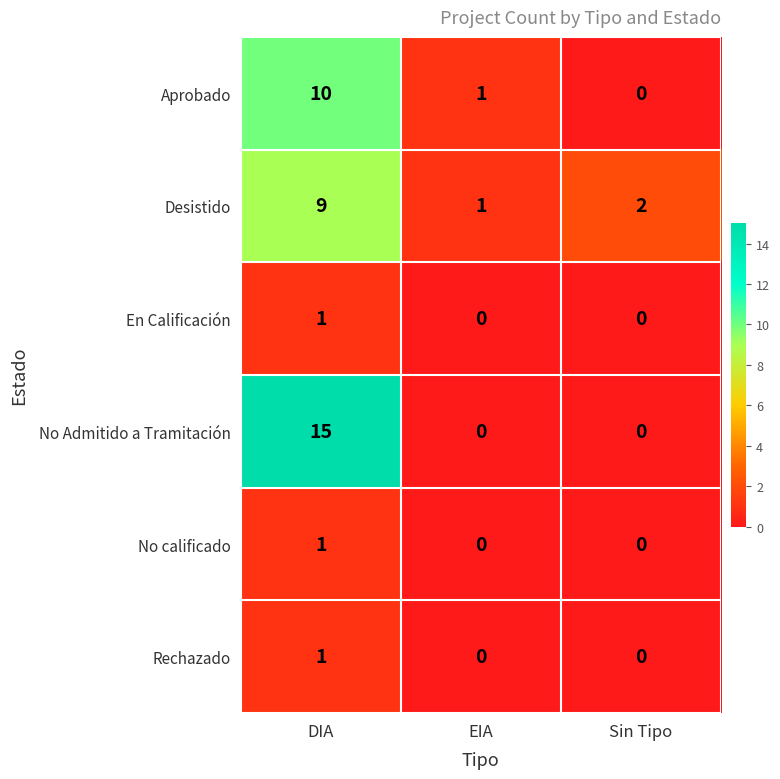

The value of Desistido at Sin Tipo is 3. True or false?

False